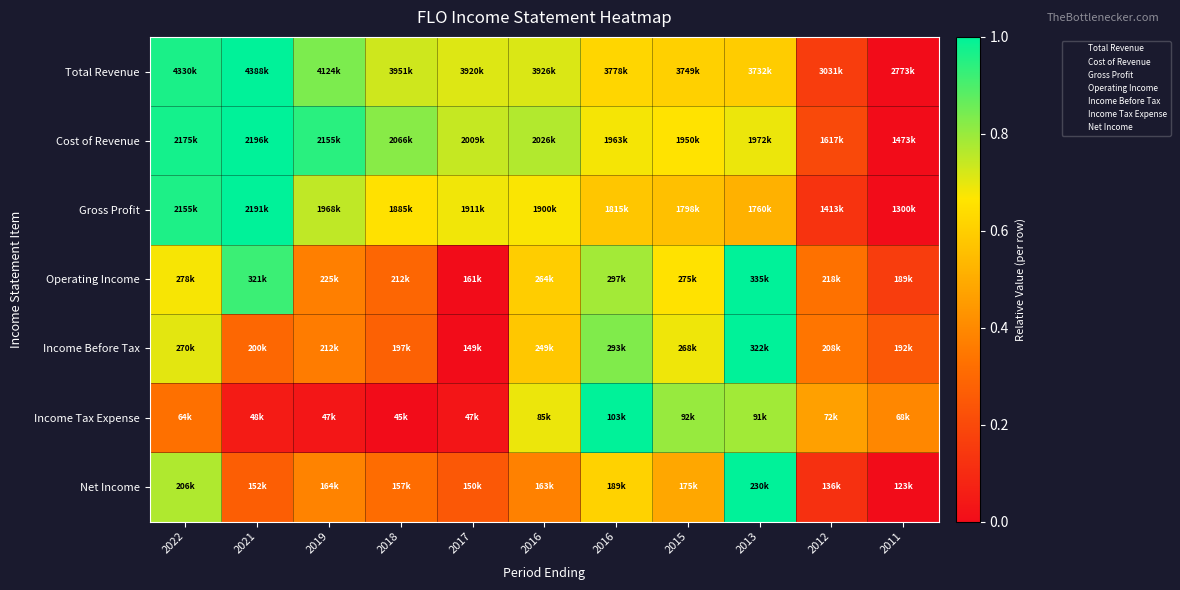

Which series has the widest spread of values?

Total Revenue